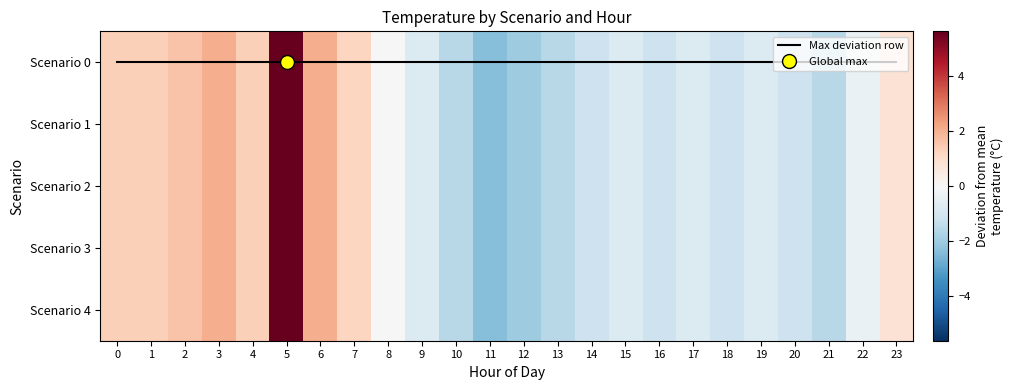

The Scenario 4 series shows -0.8 at 17. True or false?

True